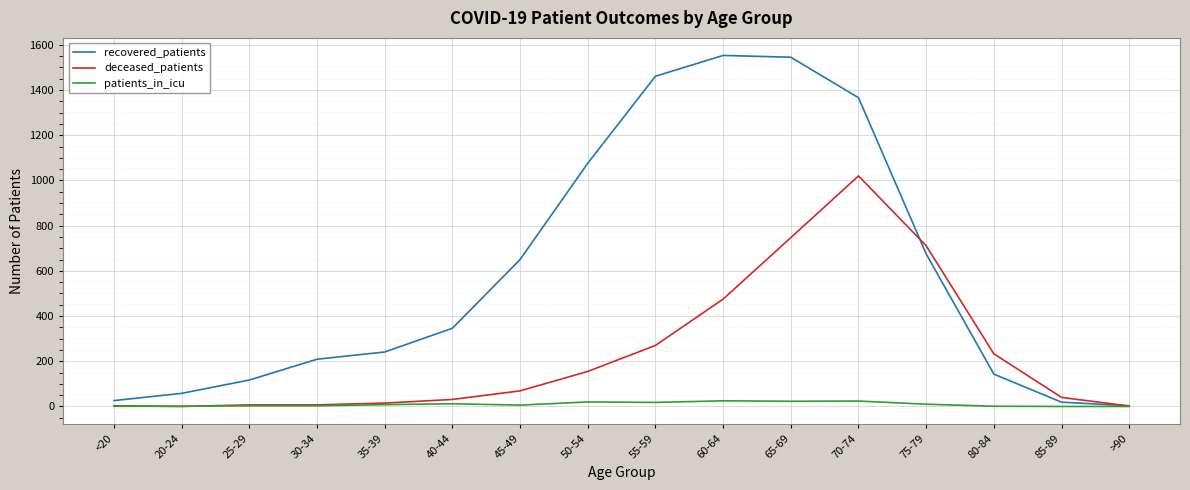

At 45-49, list the series in order from largest to smallest.

recovered_patients, deceased_patients, patients_in_icu